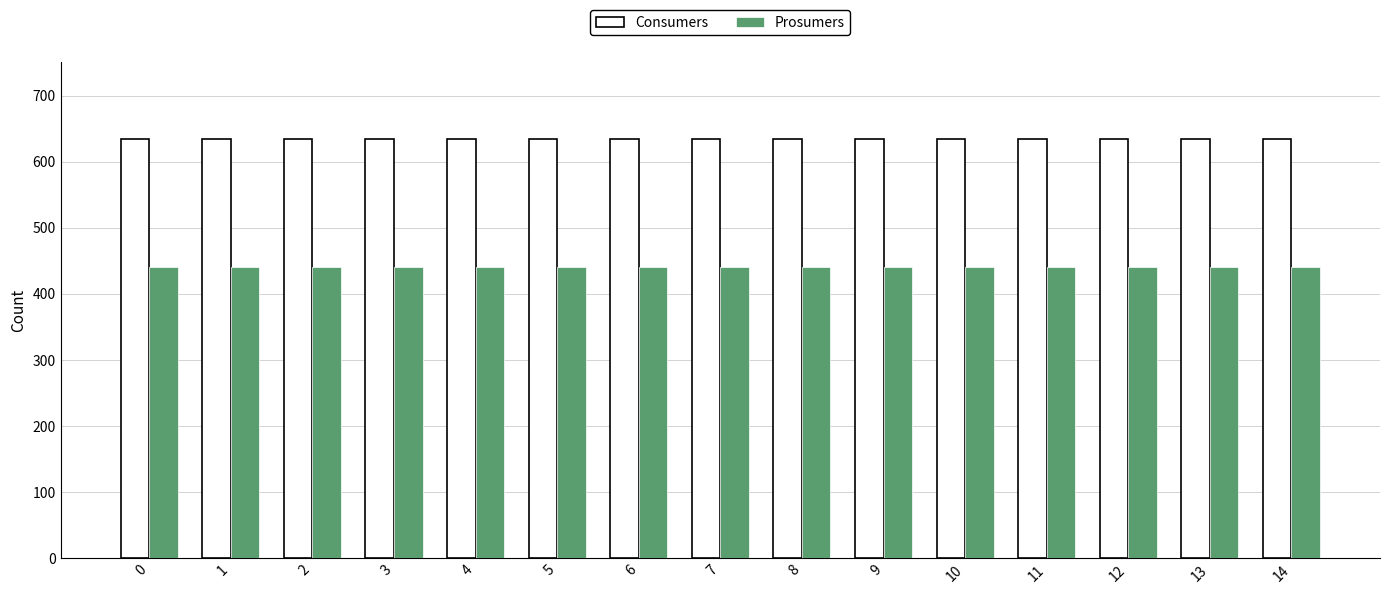

At 0, list the series in order from smallest to largest.

Prosumers, Consumers